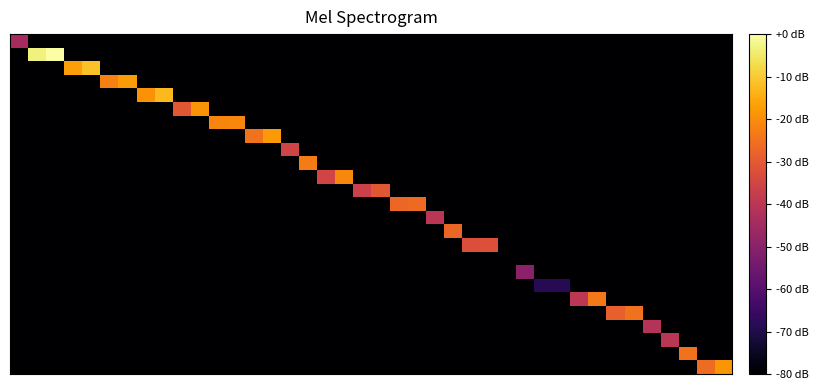

What is the smallest value displayed?

-80.0